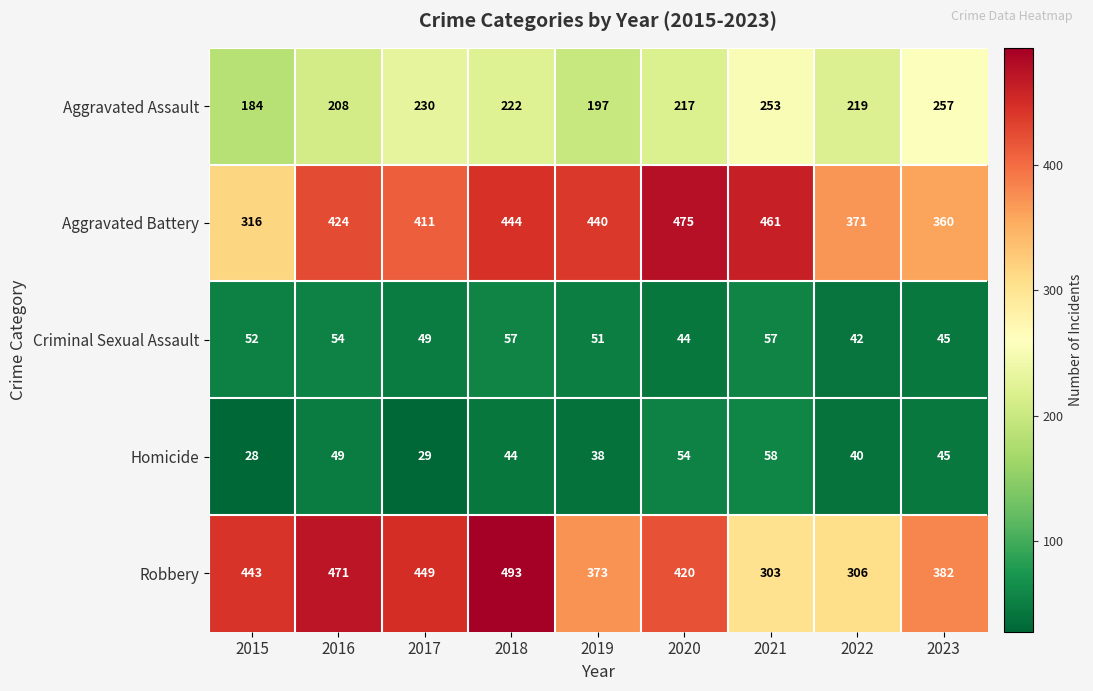

What is the difference between the highest and lowest values at 2015?

415